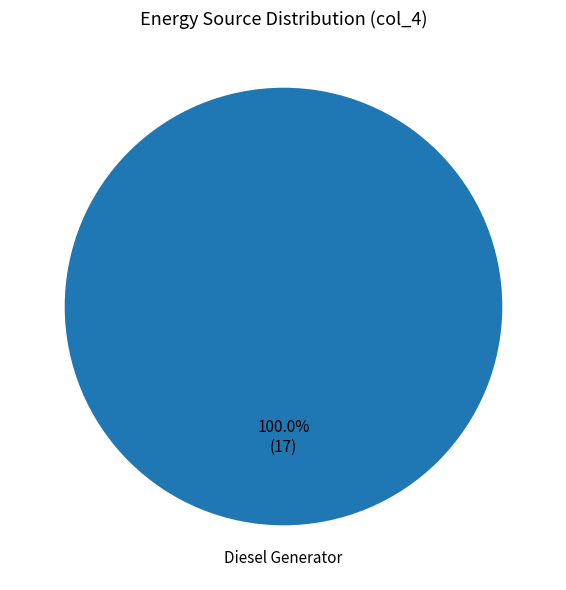

Which slice represents more than half of the pie?

Diesel Generator